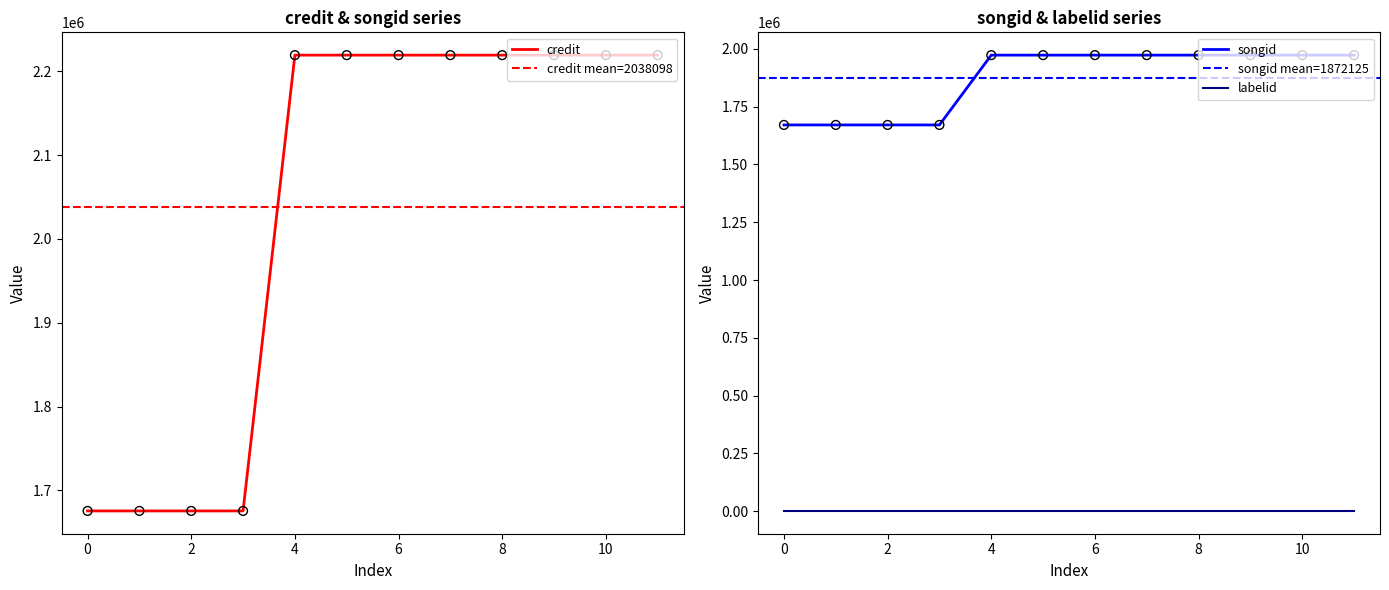

The credit series shows 2842375 at 0. True or false?

False